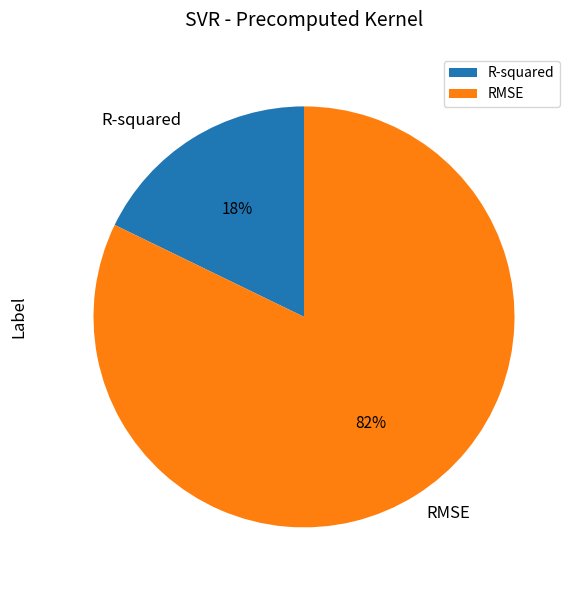

How many segments does this pie chart have?

2